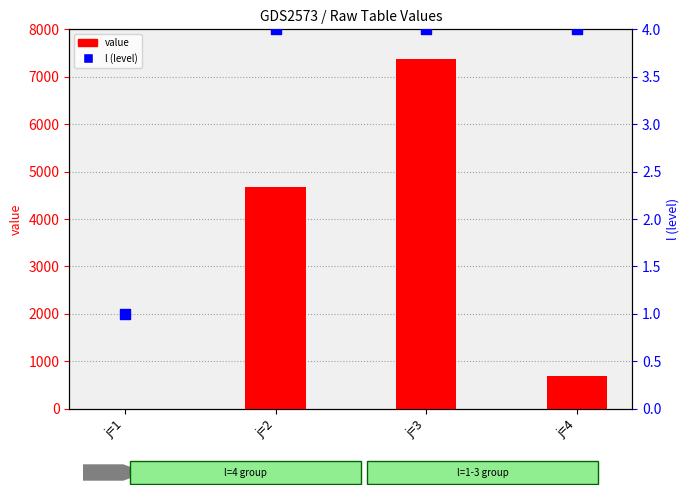

Which series has the widest spread of Y values?

value (raw)